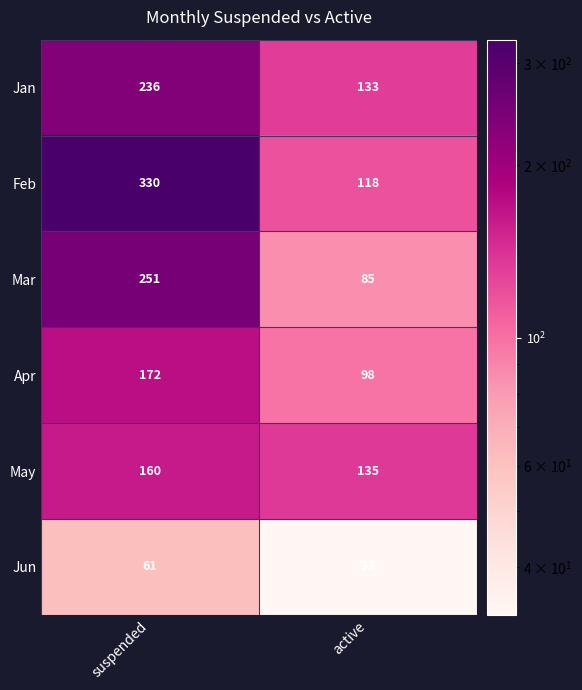

What is the average value of the Jun series?

47